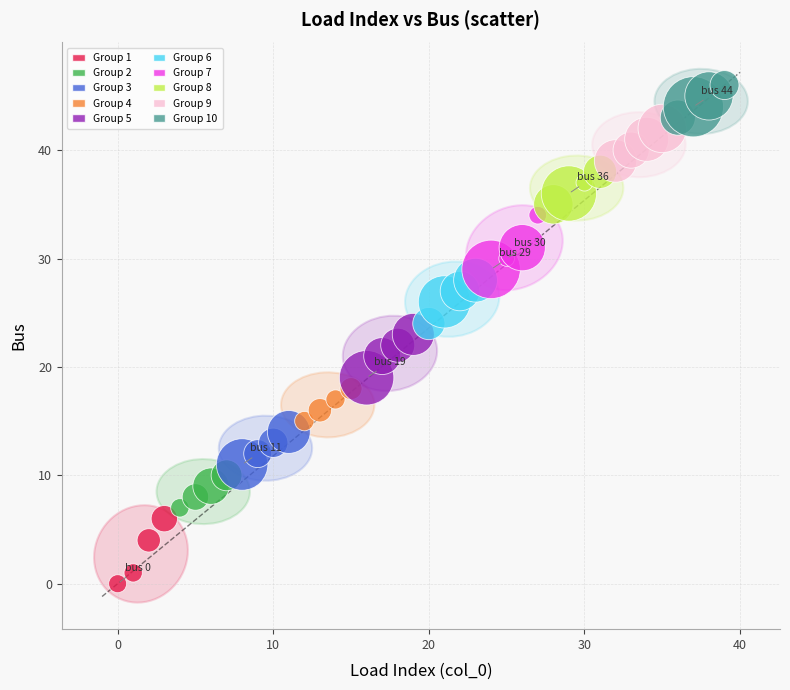

What is the range of Y values (max minus min)?

46